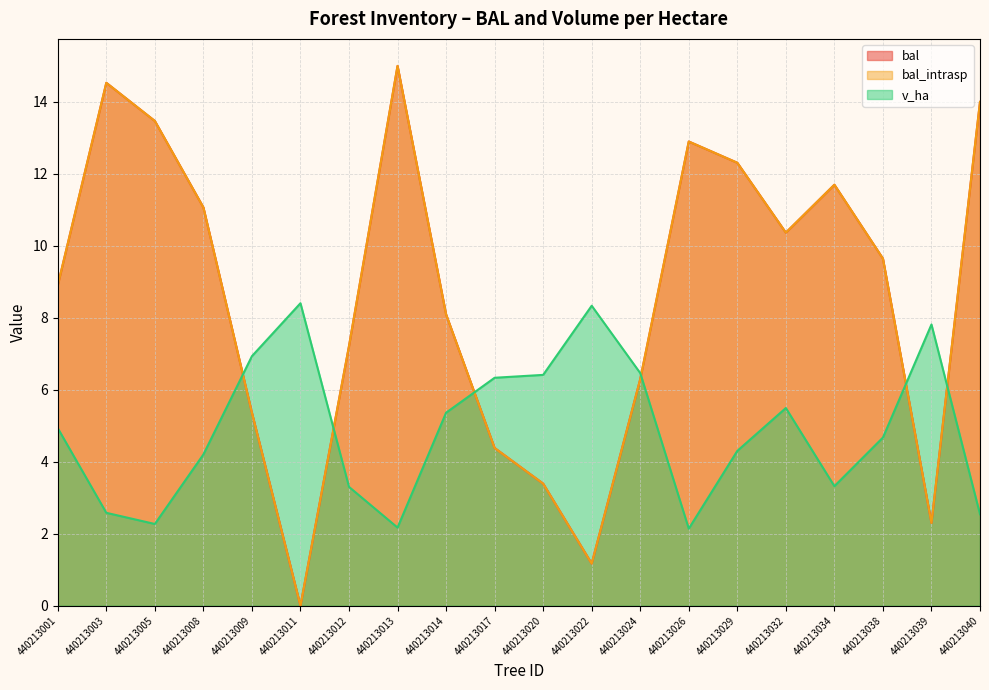

What is the sum of all bal values?

172.0